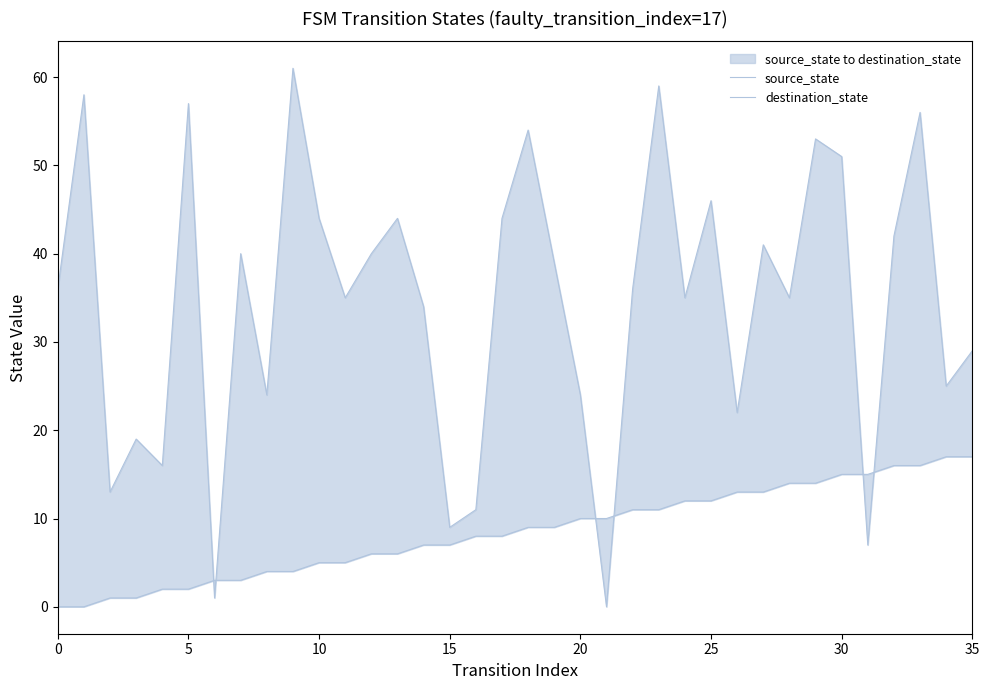

At which label is source_state closest to 8?

16